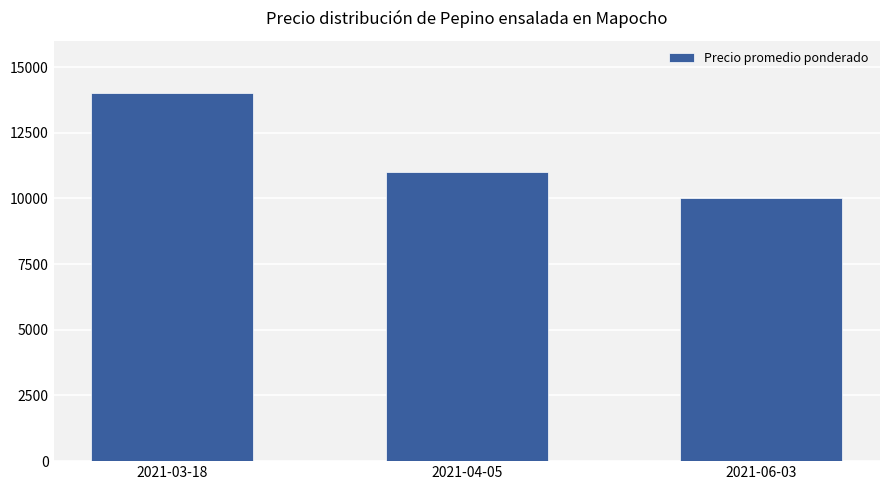

What is the label of the 2nd bar from the left?

2021-04-05